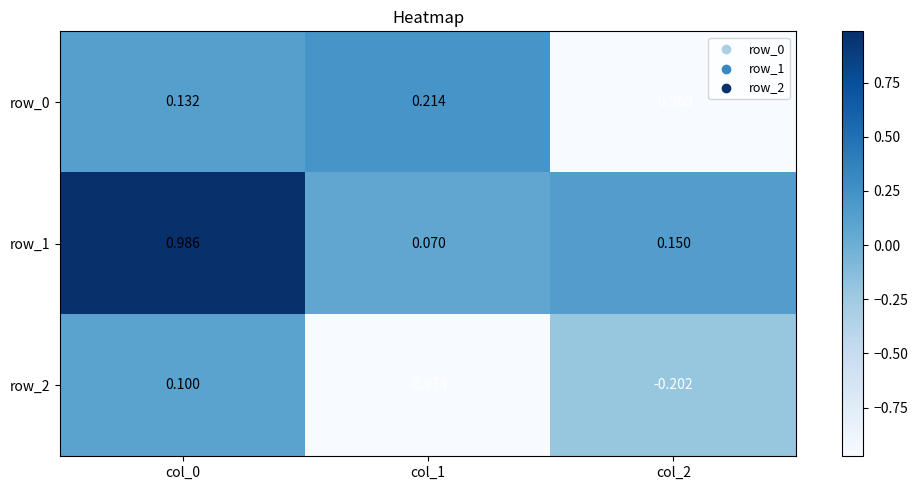

Is the value of row_0 at col_0 greater than the value of row_2 at col_0?

Yes